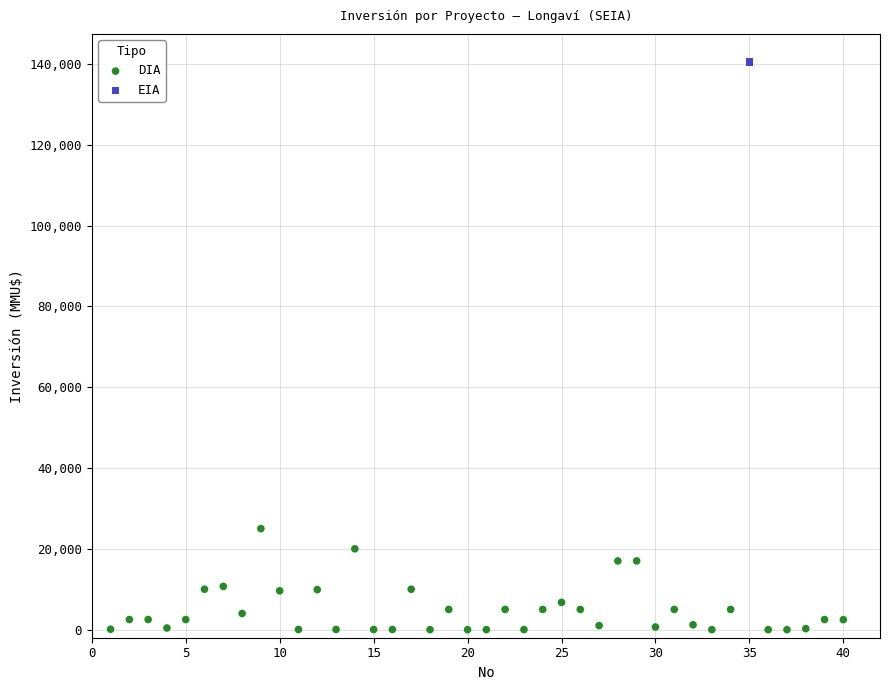

What are all the series names shown in the legend?

DIA, EIA